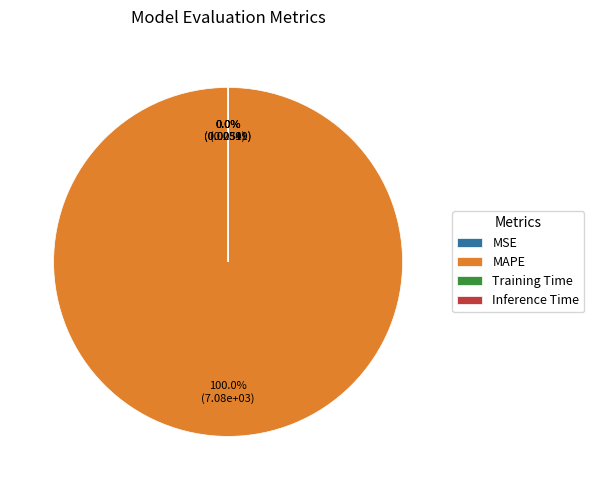

True or false: Inference Time accounts for 0% of the total.

True